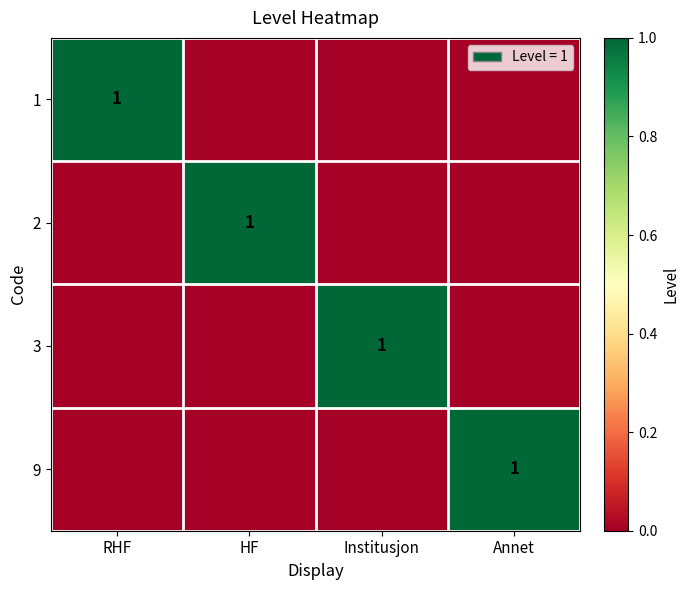

What is the total value across all series at Institusjon?

1